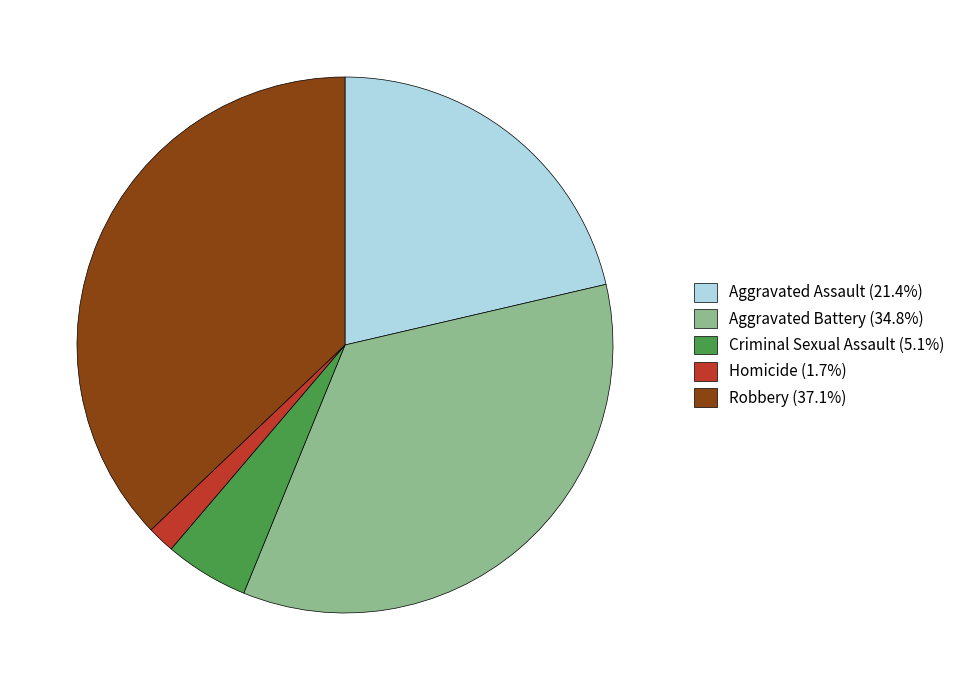

The Aggravated Battery slice represents 35% of the pie. True or false?

True